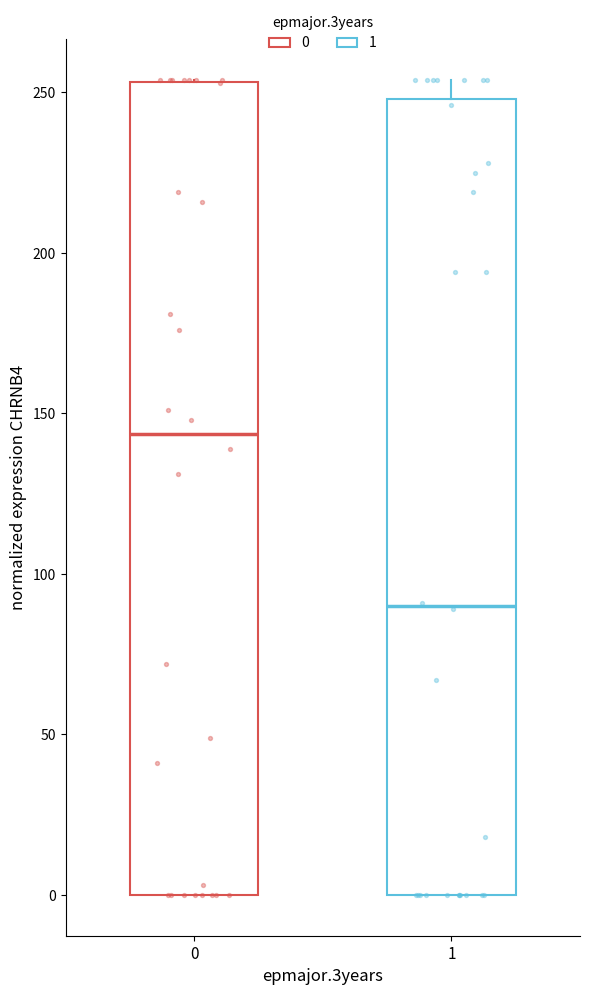

Where does the median line of the box at x = 0 sit on the y-axis? The values are not printed on the chart, so give them approximately, as read against the axis.

145